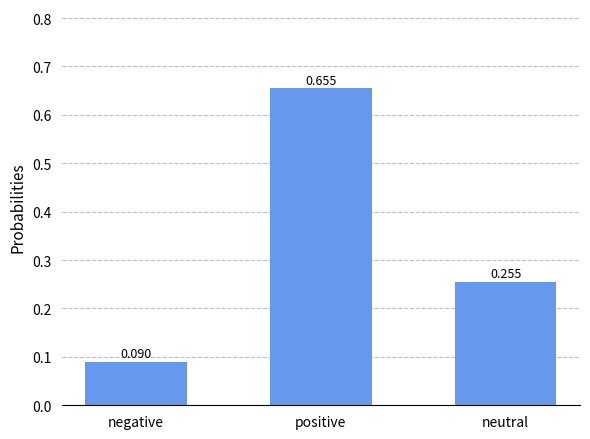

How many distinct data groups are displayed?

1